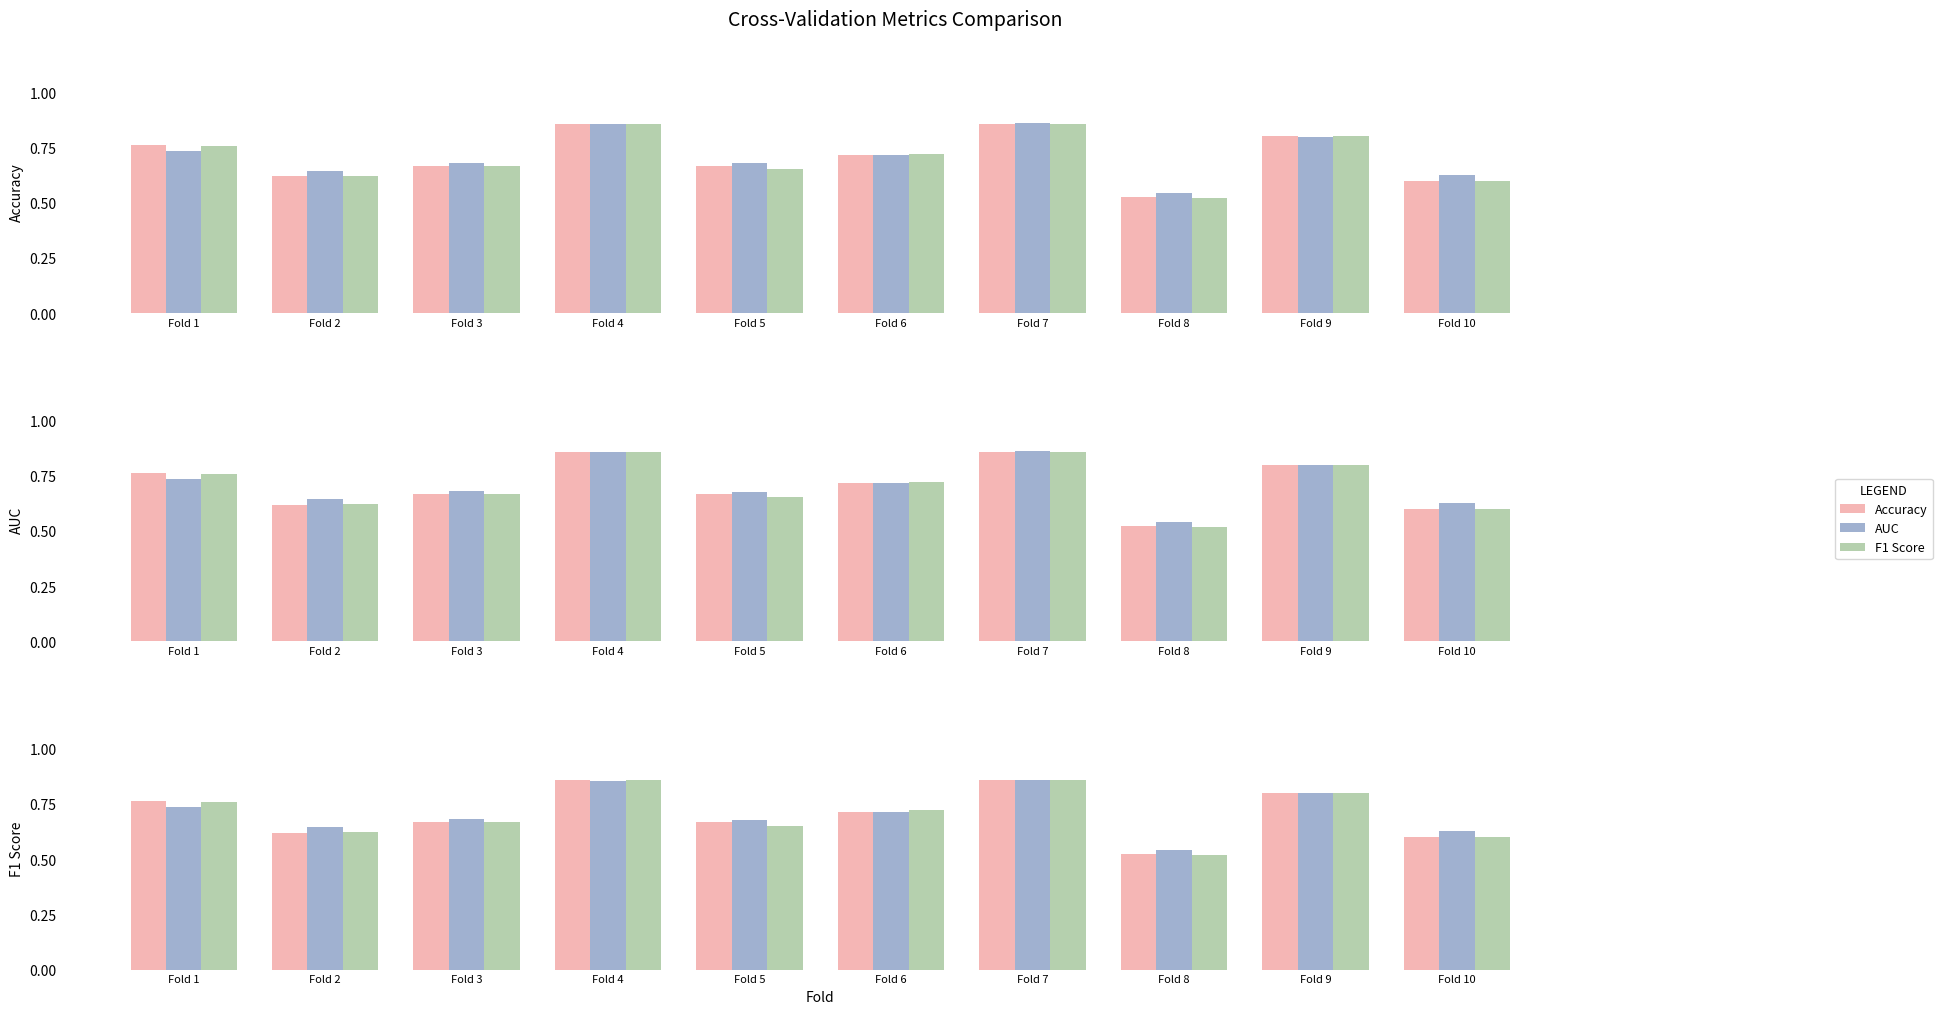

What is the value of the F1 Score bar at the 10th from the left?

0.6